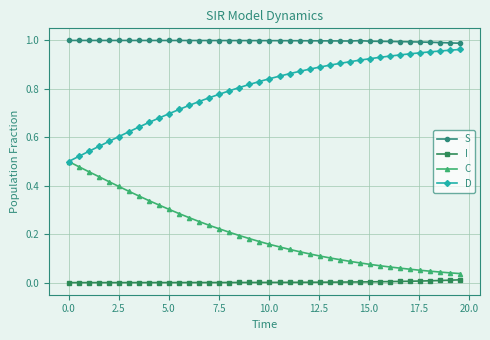

Which series has the largest total across all categories?

S